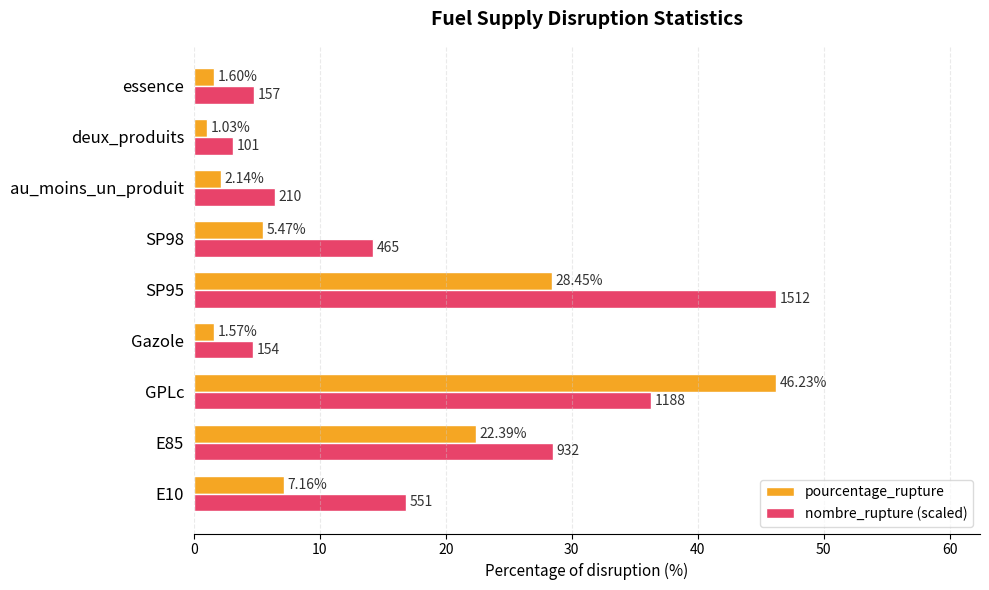

What is the sum of all nombre_rupture (scaled) values?

161.1